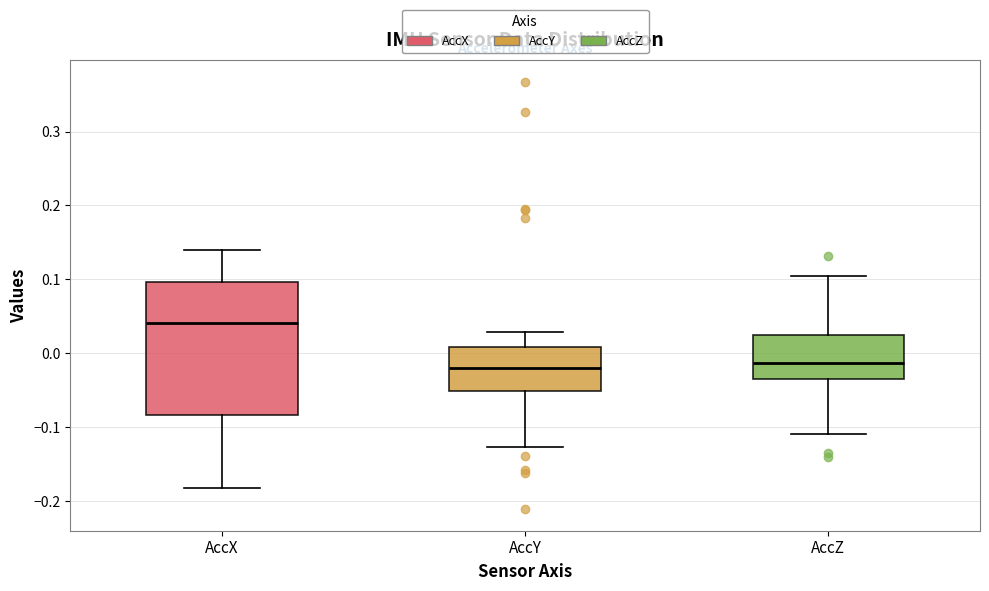

Reading left to right, transcribe this box plot: for each box, give where its median line is, the range the box spans, and where its two whiskers end, as read against the y-axis. The values are not printed on the chart, so give them approximately, as read against the axis.

AccX: median 0.04, box -0.08 to 0.10, whiskers -0.18 to 0.14
AccY: median -0.02, box -0.05 to 0.01, whiskers -0.13 to 0.03
AccZ: median -0.01, box -0.04 to 0.02, whiskers -0.11 to 0.10